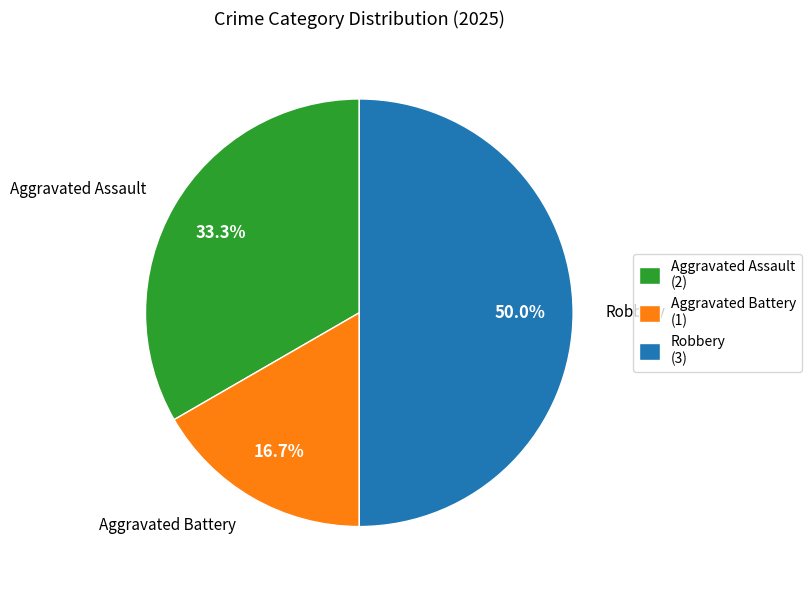

What percentage is the Aggravated Battery slice, to the nearest percent?

17%